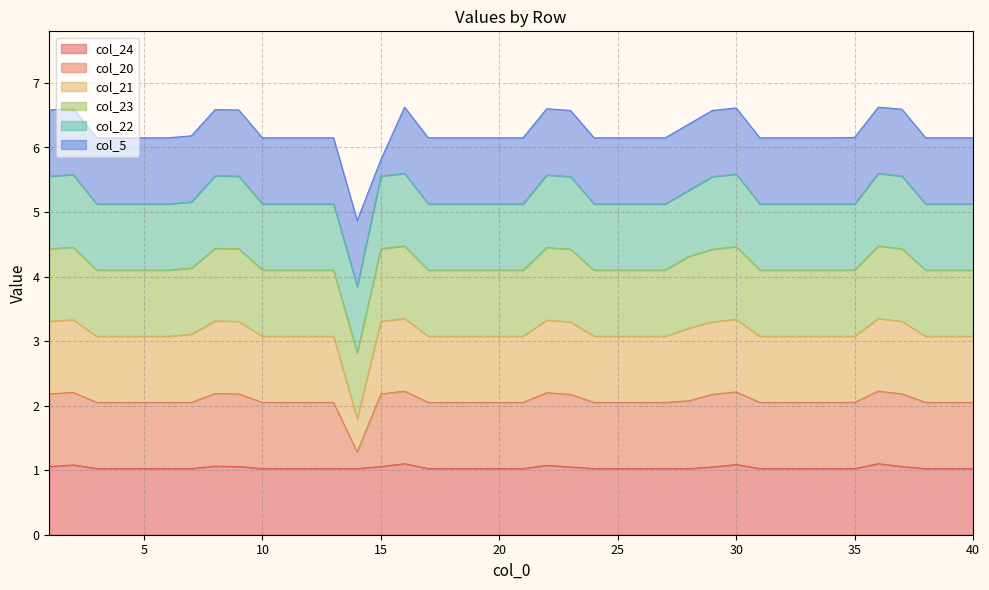

True or false: col_20 and col_21 intersect in this chart.

False